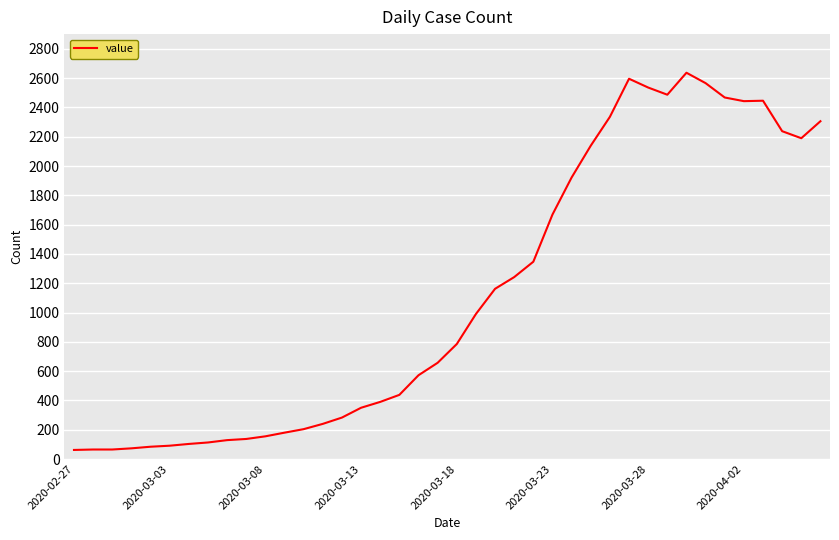

What is the smallest value displayed?

62